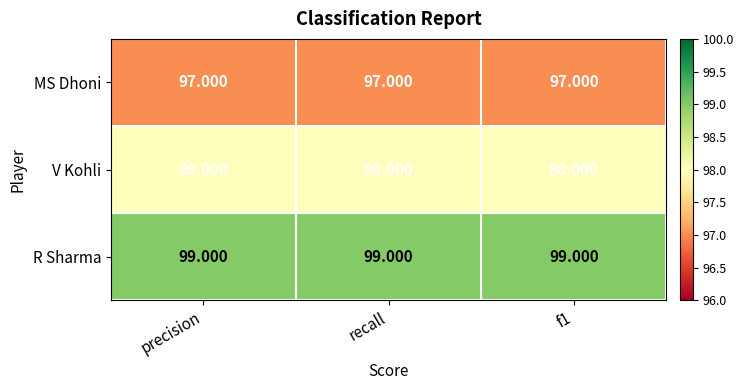

Is the value of V Kohli at precision greater than the value of MS Dhoni at precision?

Yes